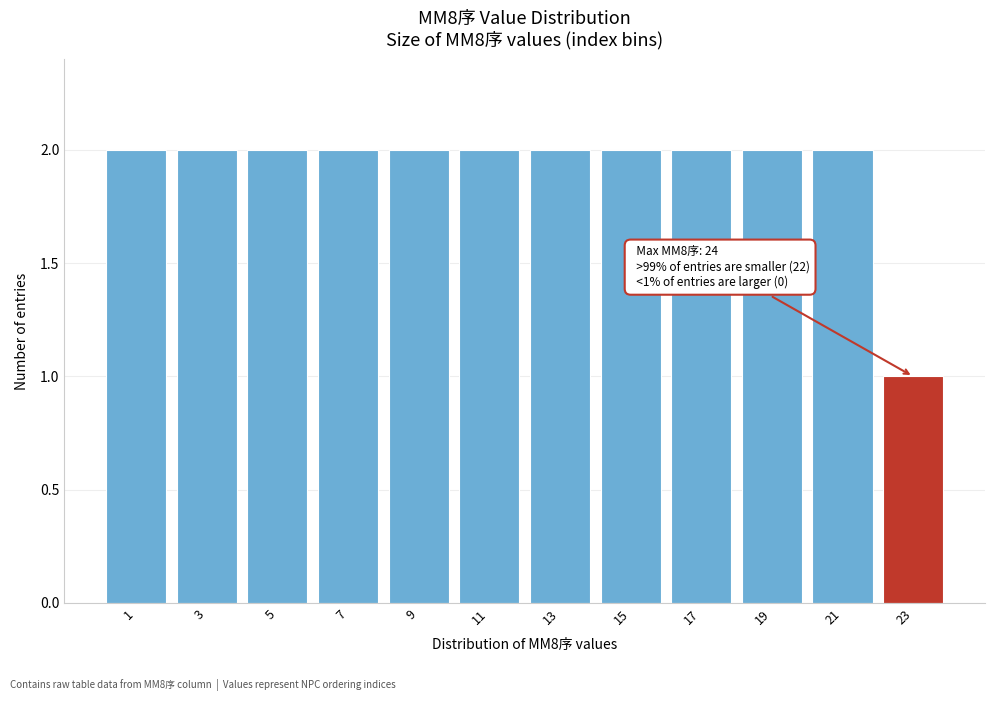

Reading left to right, list all the values displayed in this chart.

2	2	2	2	2	2	2	2	2	2	2	1